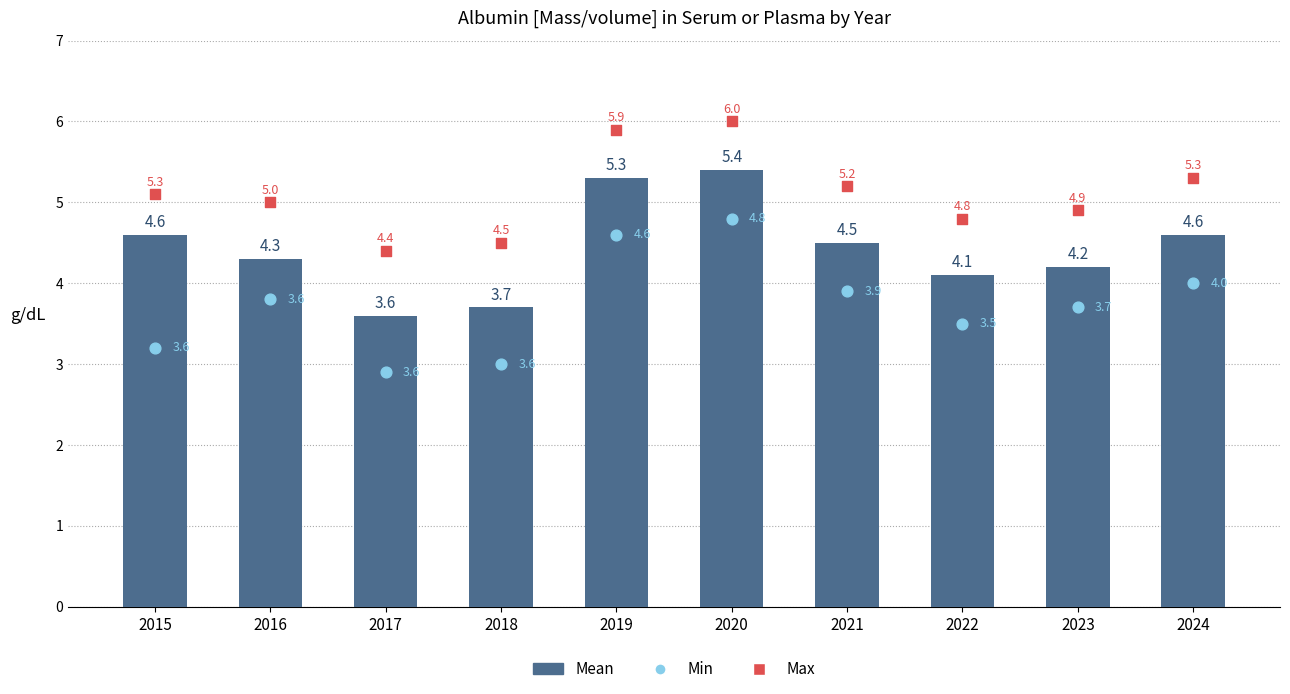

Which series has the widest spread of Y values?

Min